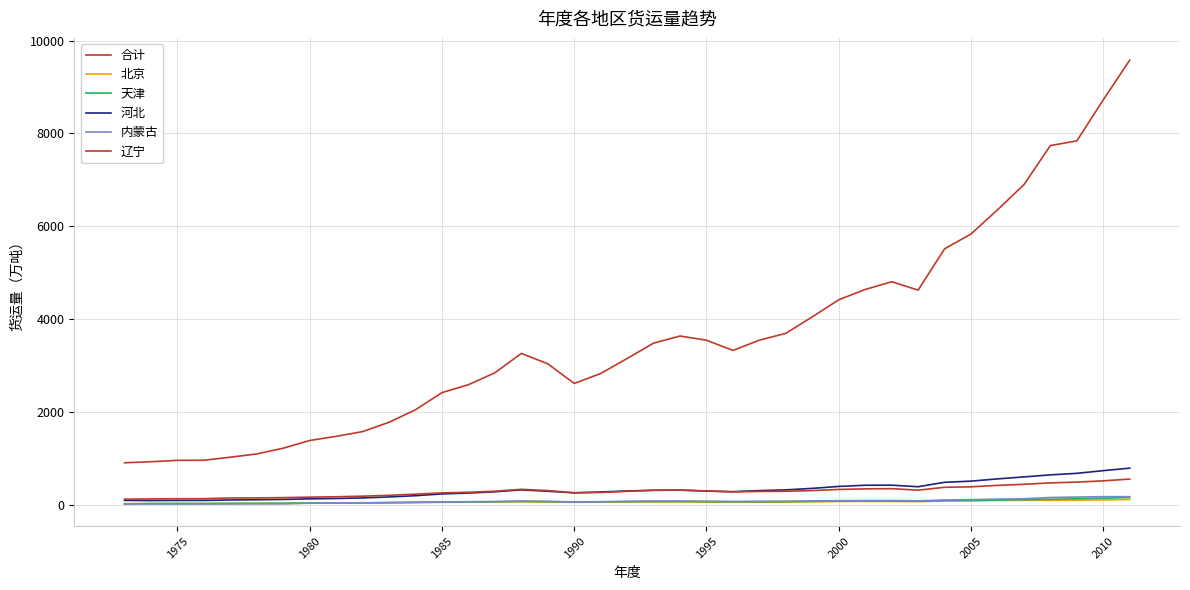

How many intersections are there between 北京 and 内蒙古?

1